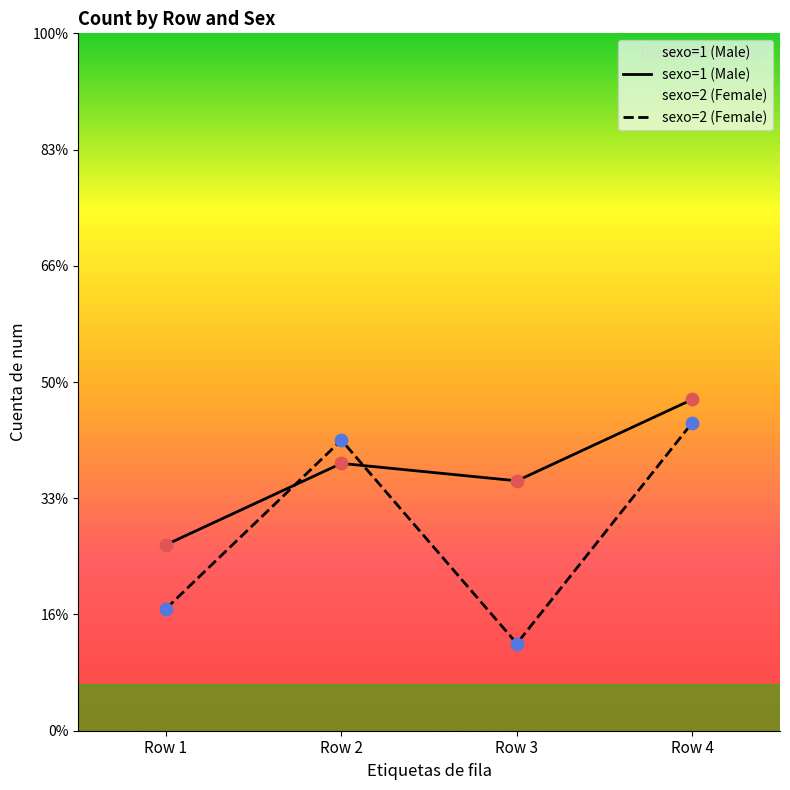

What are all the series names shown in the legend?

sexo=1 (Male), sexo=2 (Female)